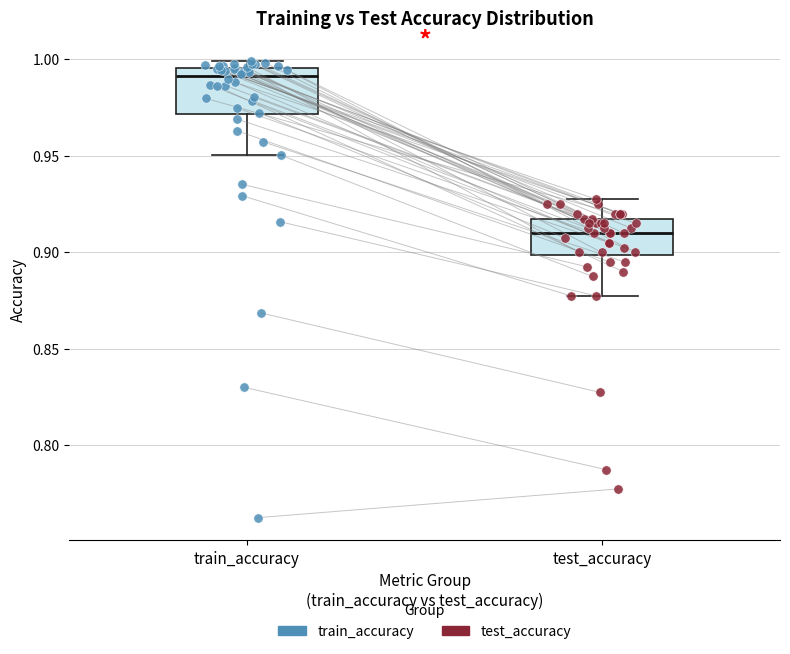

Which box's median line is the lowest?

test_accuracy